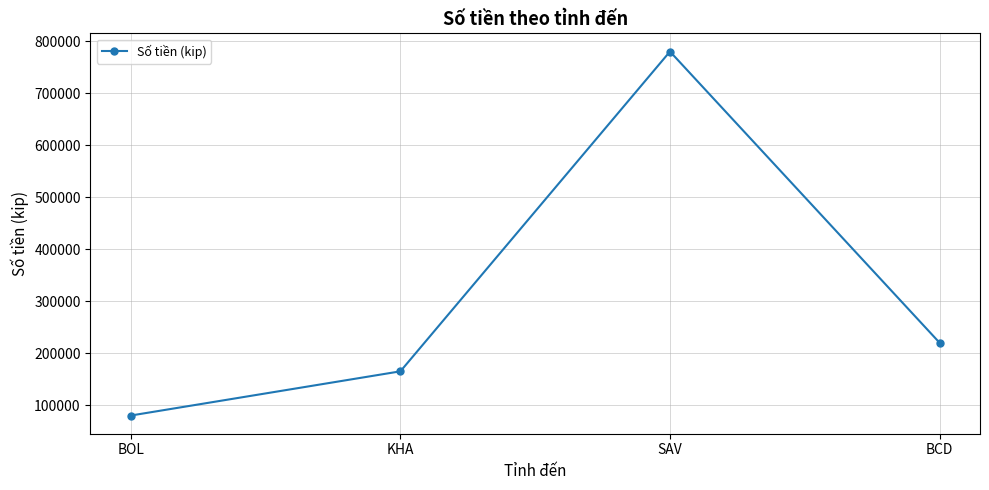

Count the number of categories in the chart.

4